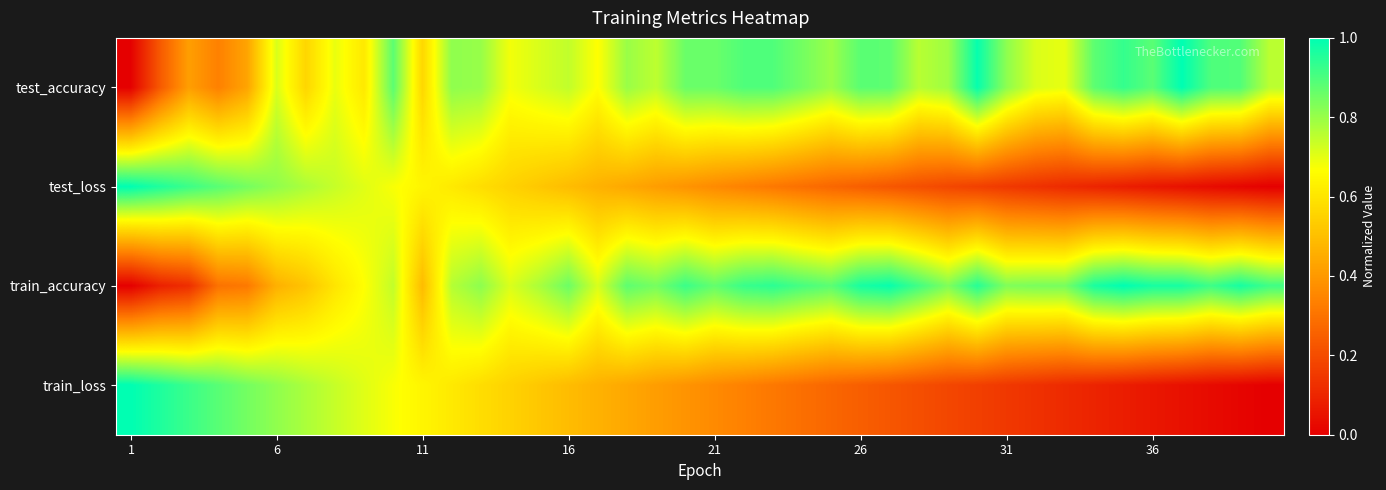

Count the number of data series in this chart.

4